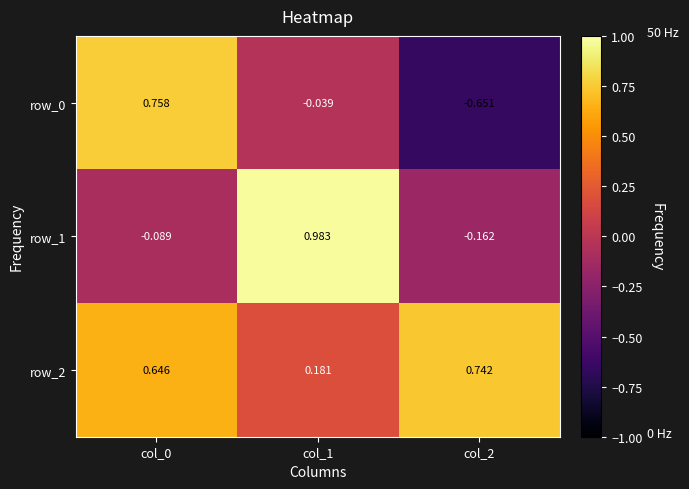

Is the value of row_1 at col_1 greater than the value of row_0 at col_2?

Yes